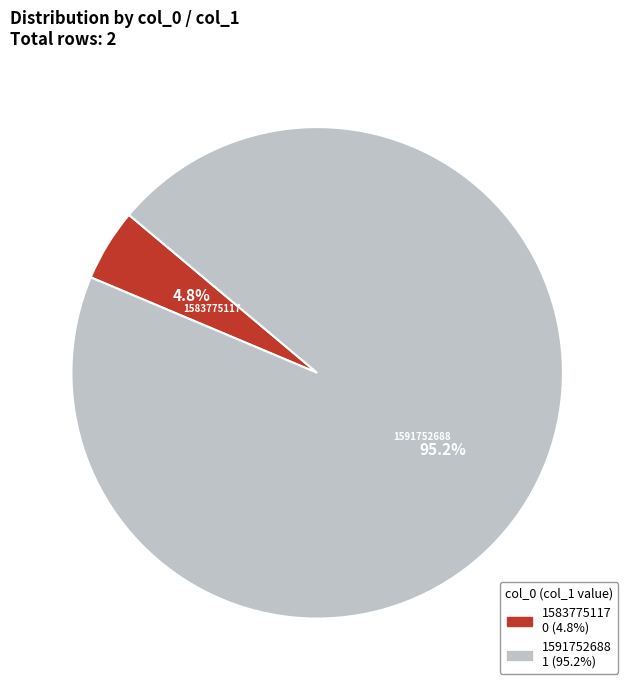

Combined, what portion of the pie is 1583775117 and 1591752688?

100.0%